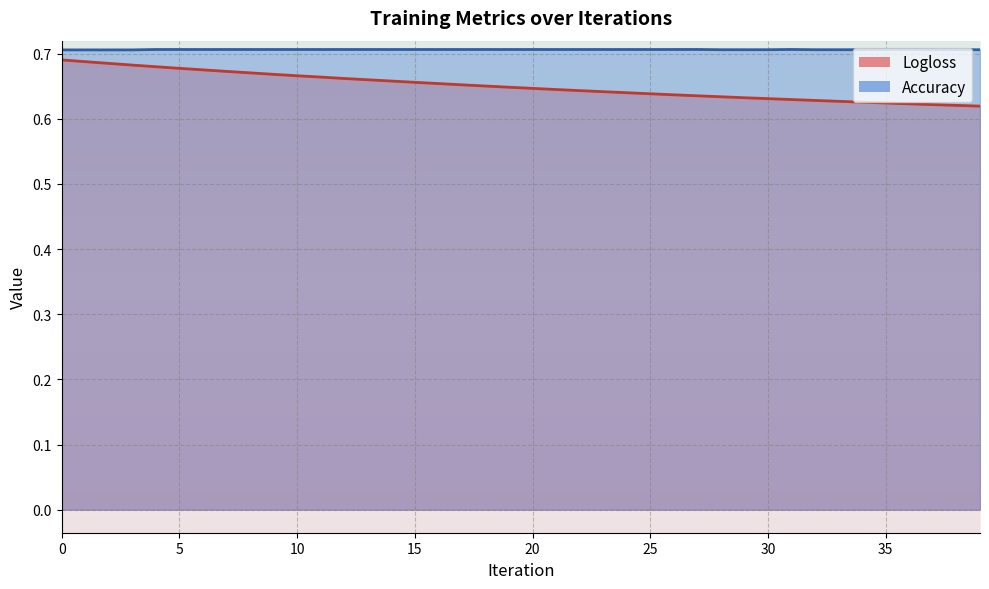

Rank the series by their average value, from highest to lowest.

Accuracy, Logloss